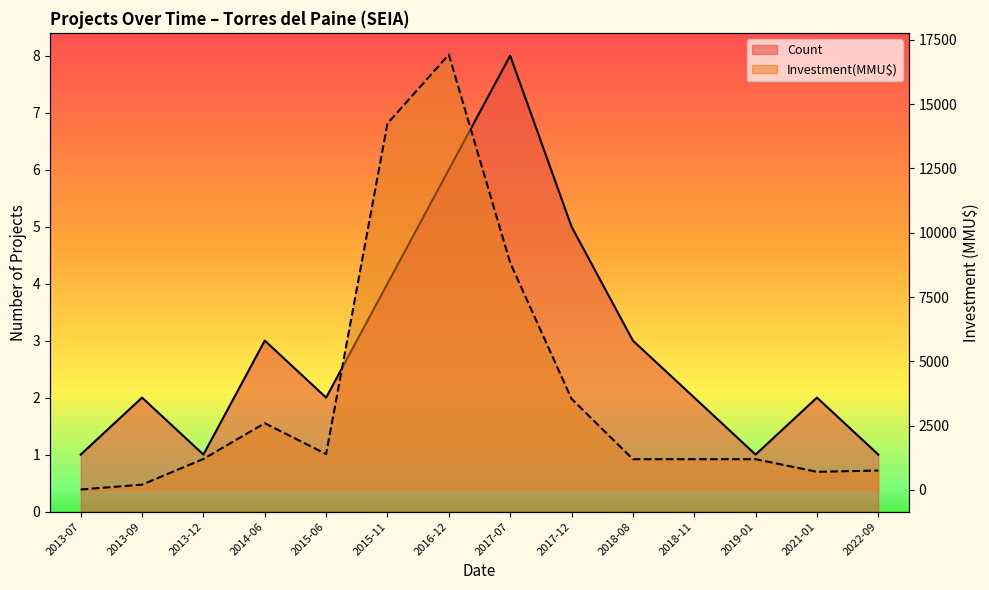

What is the value of the Investment(MMU$) point at the 13th from the left?

700